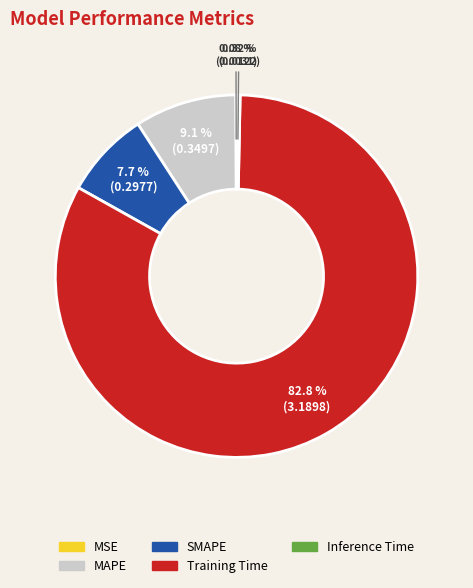

Is there any slice that represents more than half of the pie?

Yes